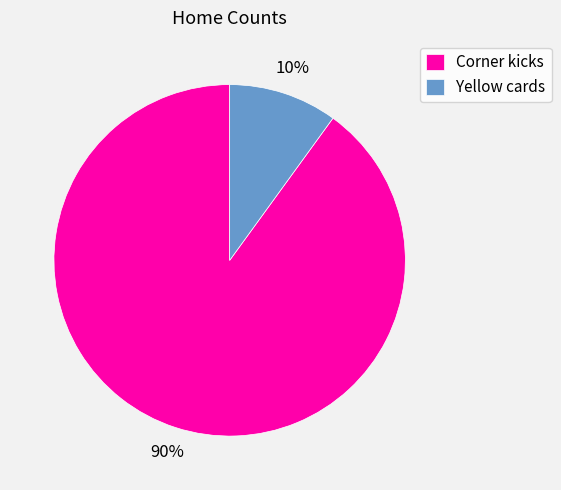

Does any single category account for the majority?

Yes